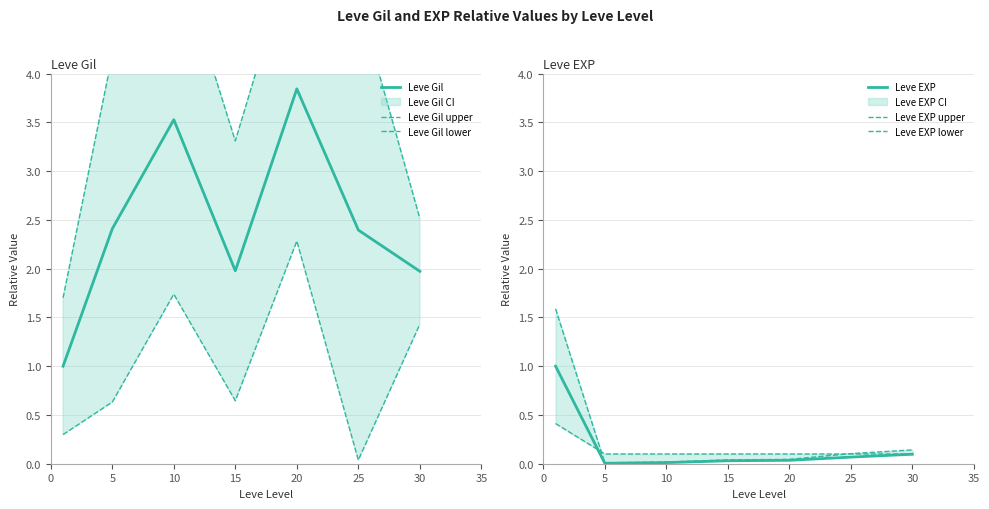

Where is Leve EXP upper nearest to the value 0?

5